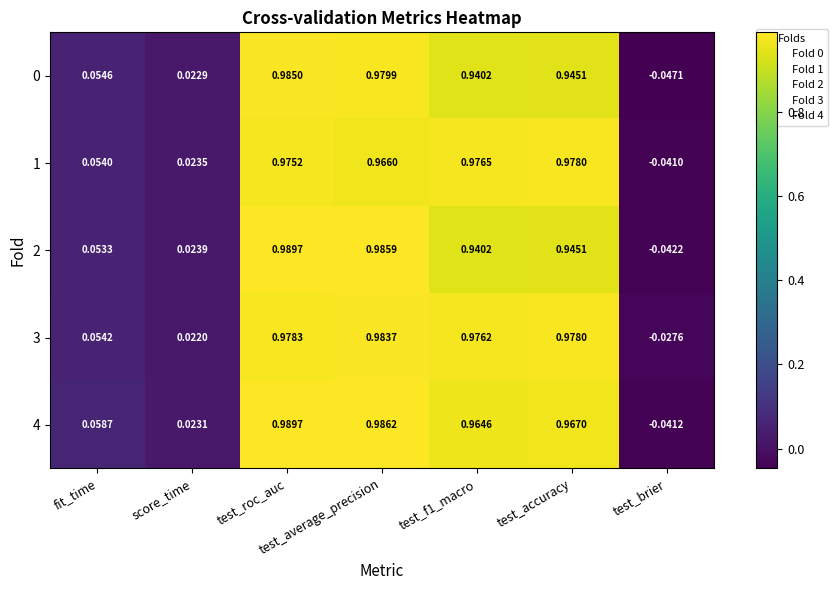

At which label is 3 closest to 0?

score_time